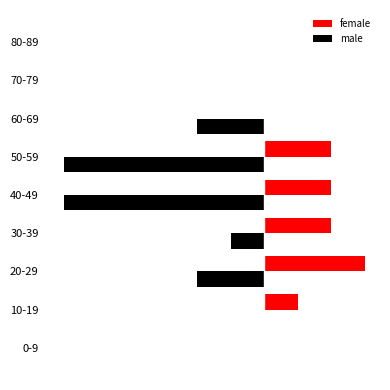

What are all the series names shown in the legend?

female, male